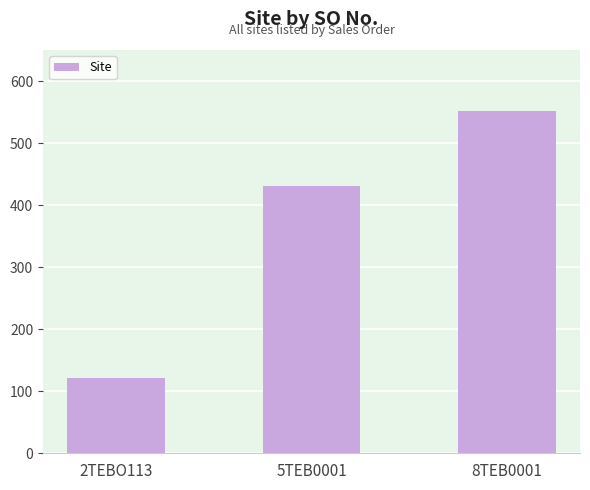

What is the change in value from 5TEB0001 to 8TEB0001?

+121